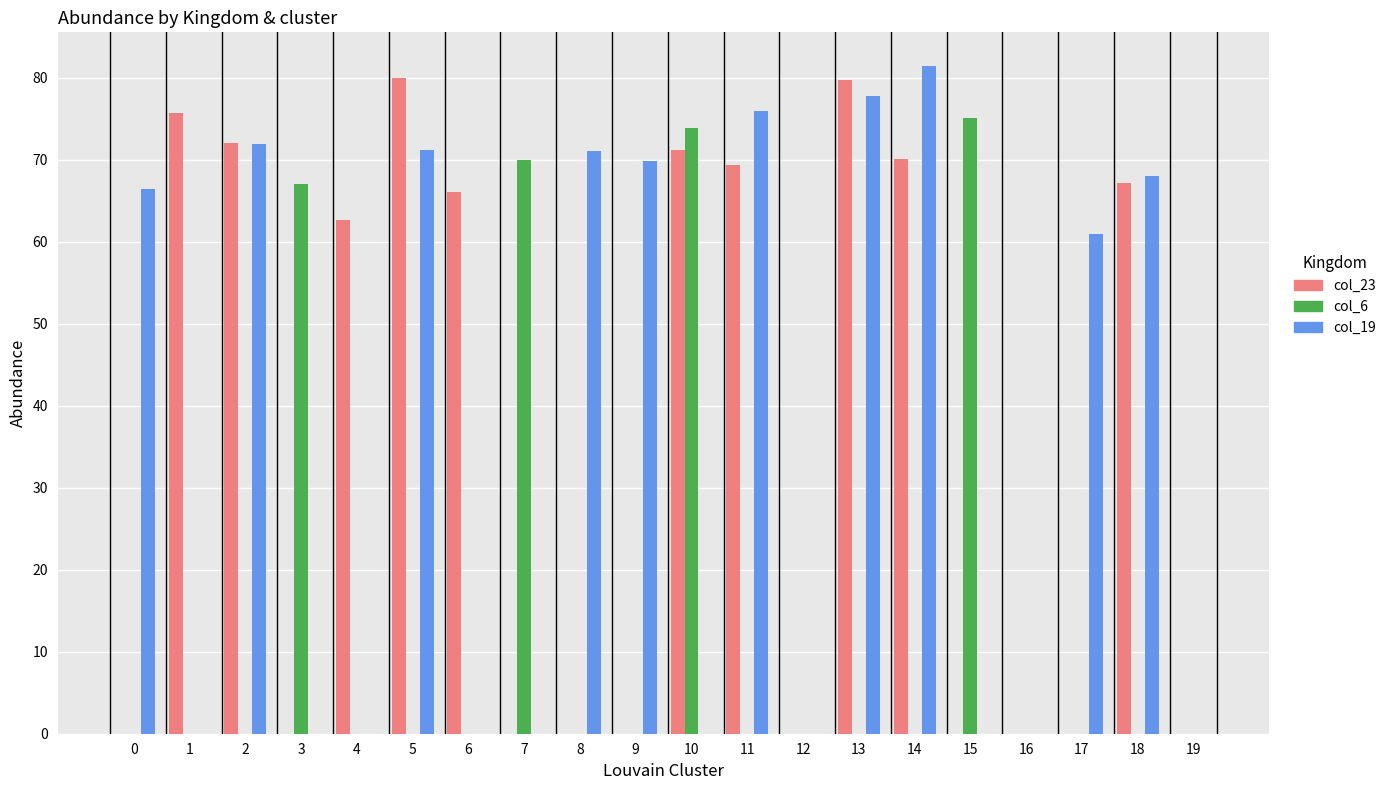

What is the total value across all series at 5?

151.1